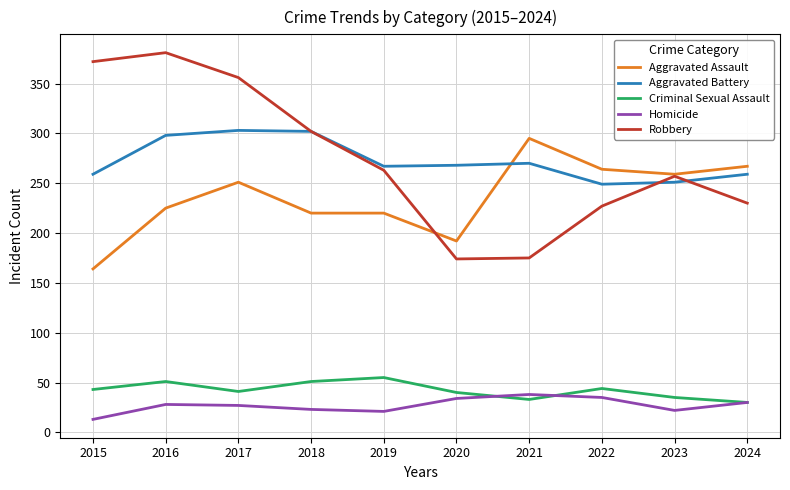

True or false: Aggravated Battery and Homicide cross at least once.

False